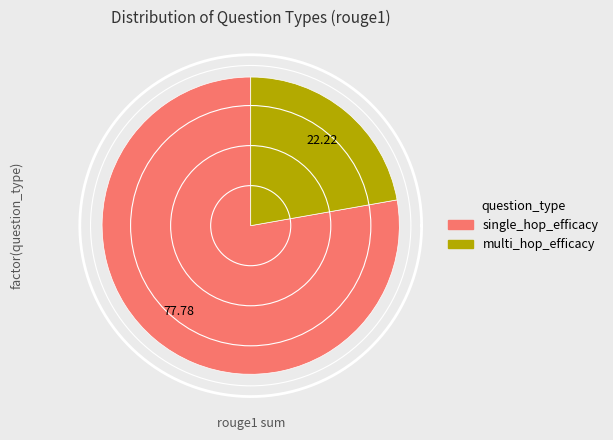

What is the smallest slice in the pie chart?

multi_hop_efficacy